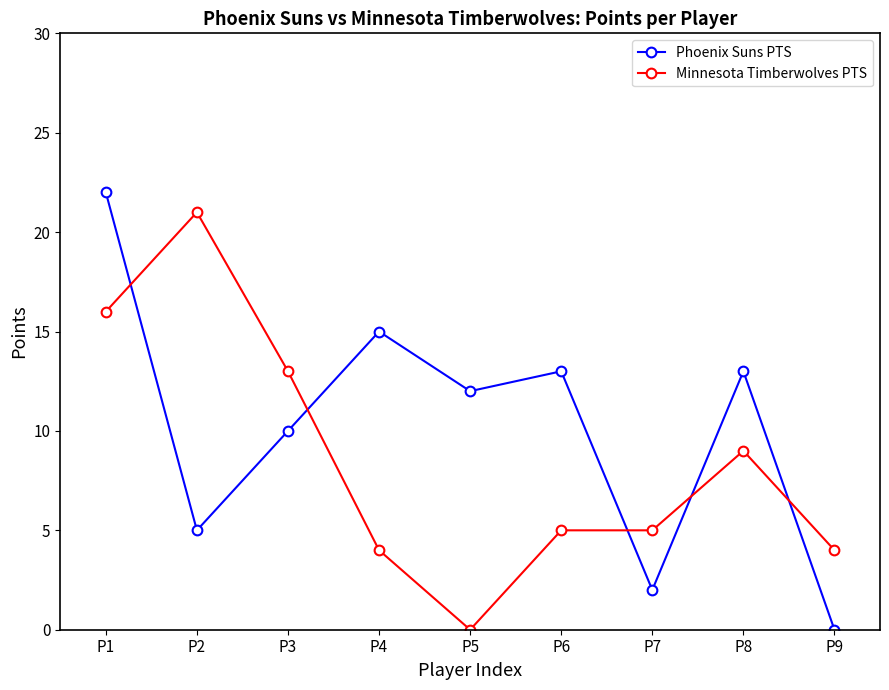

The Phoenix Suns PTS series shows 2 at P7. True or false?

True